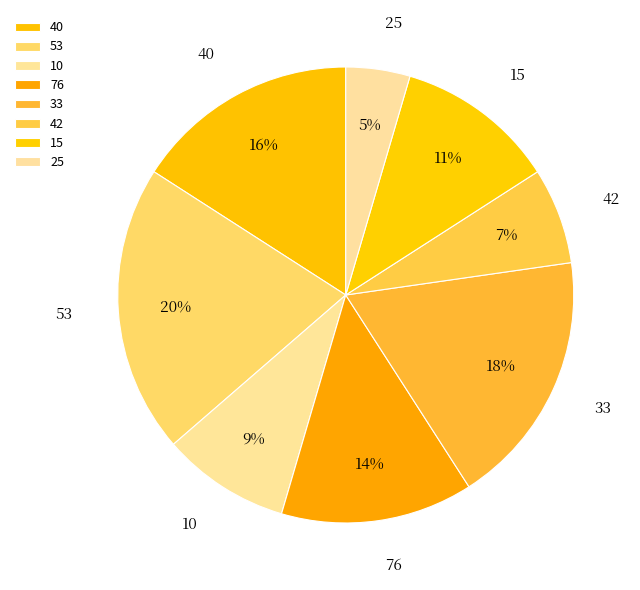

Which has a higher value, 53 or 25?

53